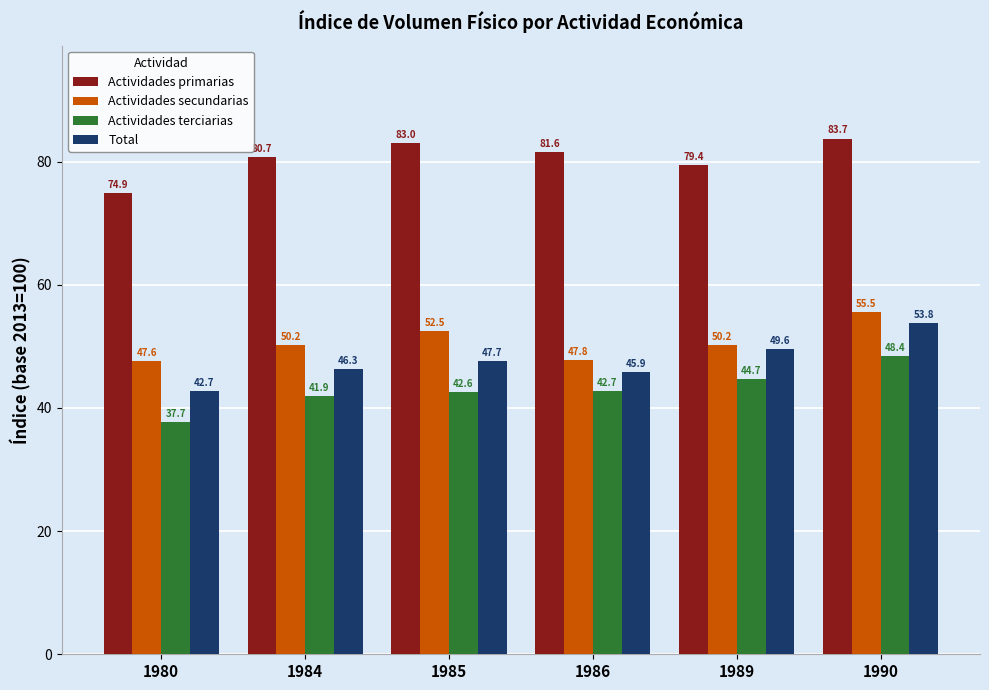

Reading right to left, list all the values displayed in this chart.

Actividades primarias: 83.7	79.4	81.6	83.0	80.7	74.9
Actividades secundarias: 55.5	50.2	47.8	52.5	50.2	47.6
Actividades terciarias: 48.4	44.7	42.7	42.6	41.9	37.7
Total: 53.8	49.6	45.9	47.7	46.3	42.7